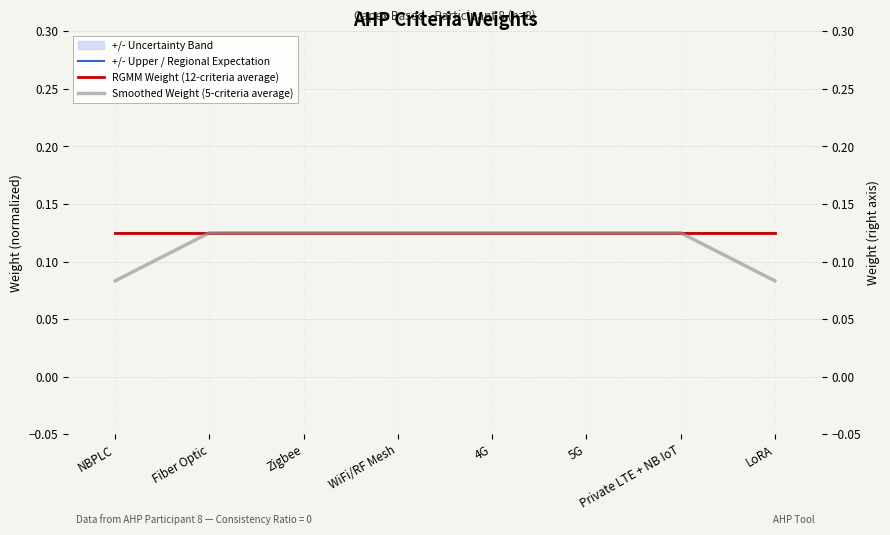

Which series has the largest total across all categories?

+/- Upper / Regional Expectation